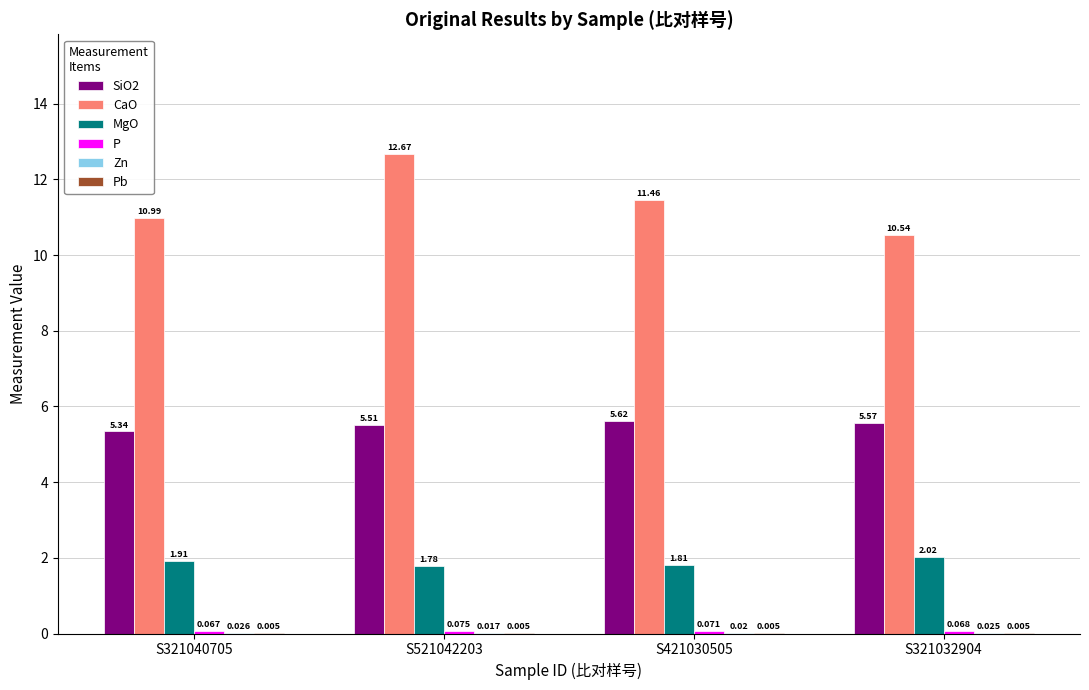

Which series changed the most between S521042203 and S421030505?

CaO